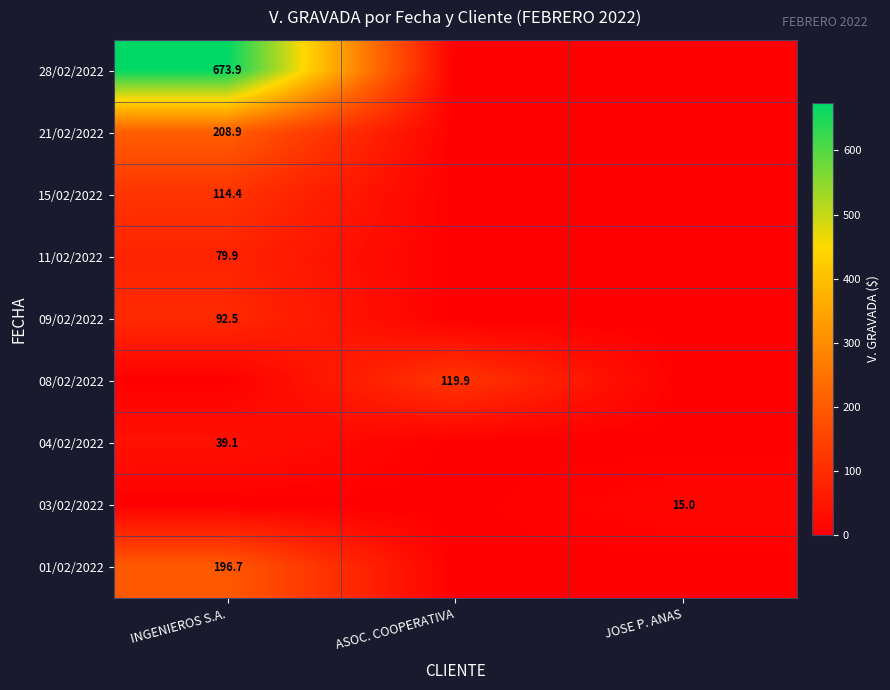

What is the spread (max minus min) of values at ASOC. COOPERATIVA?

119.9